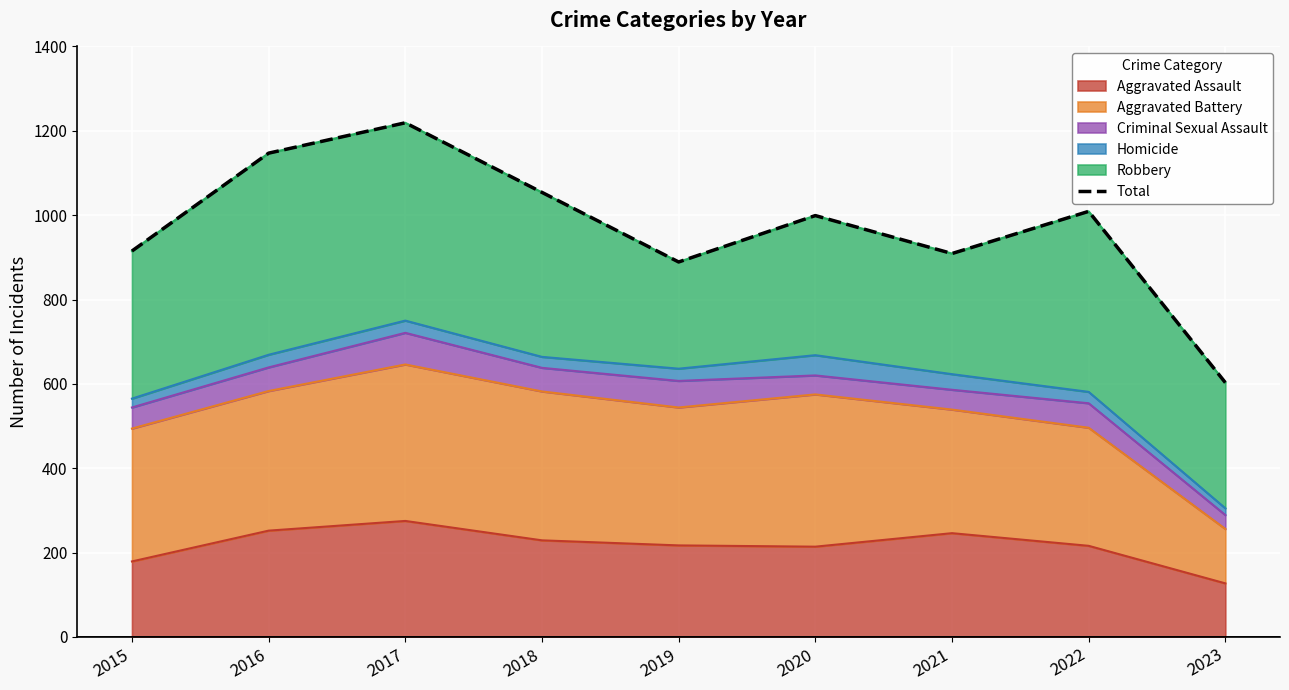

At which category does the data reach its first local peak?

2017